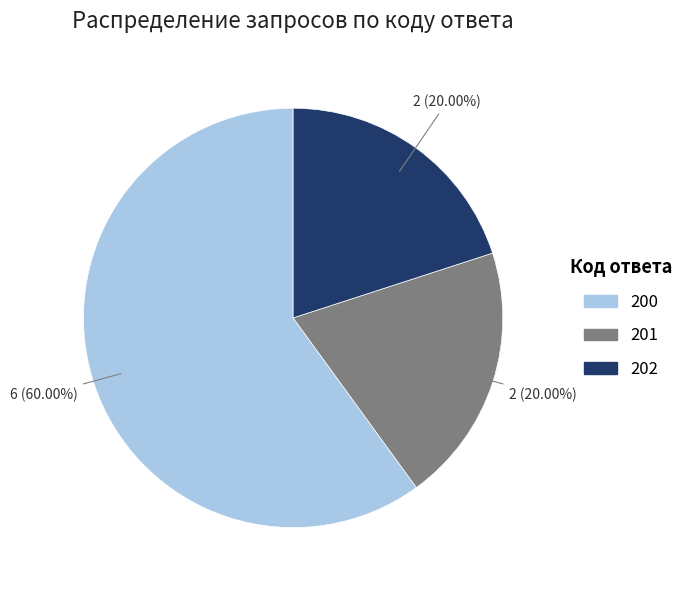

Is there a majority slice in this chart?

Yes